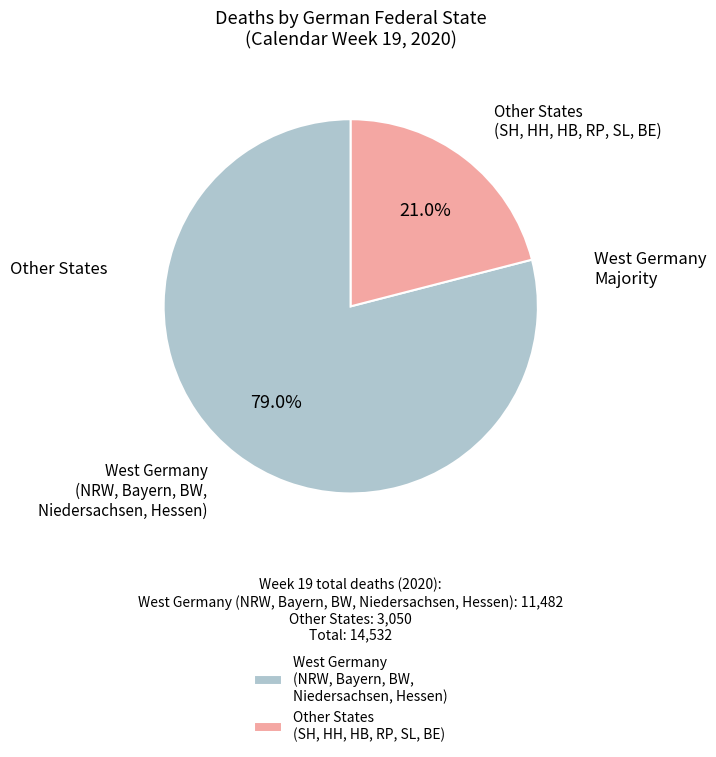

Between West Germany (NRW, Bayern, BW, Niedersachsen, Hessen) and Other States (SH, HH, HB, RP, SL, BE), which is larger?

West Germany (NRW, Bayern, BW, Niedersachsen, Hessen)